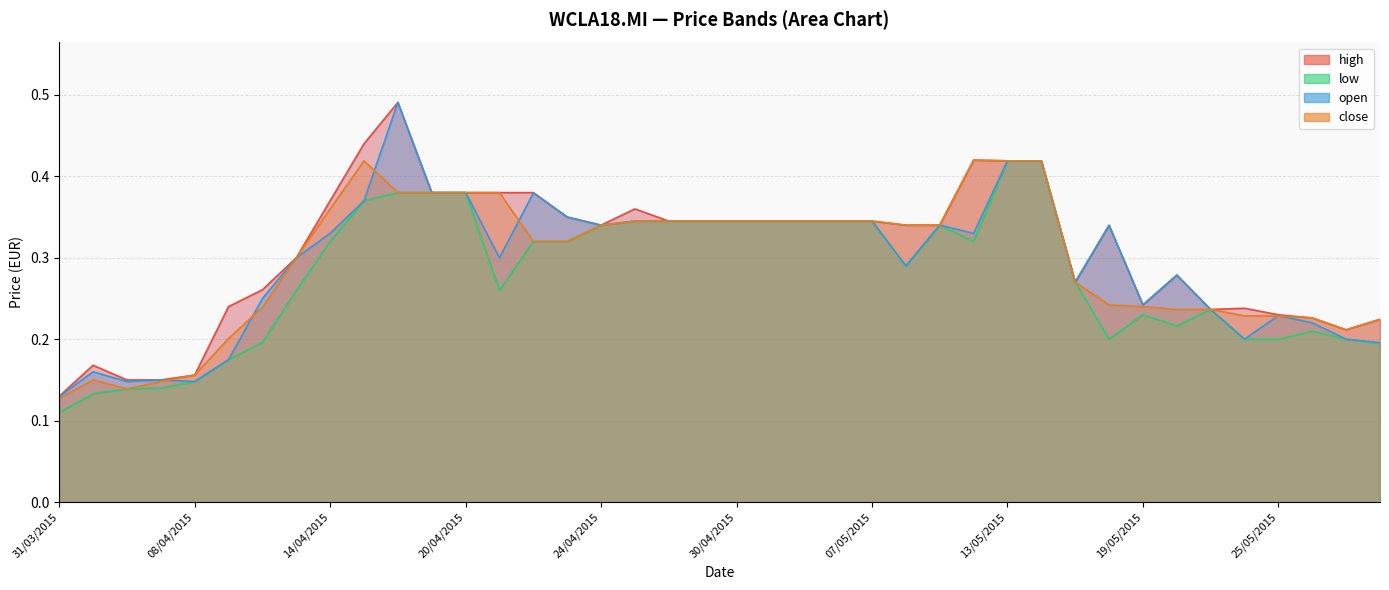

What is the approximate value of open at 25/05/2015?

0.2